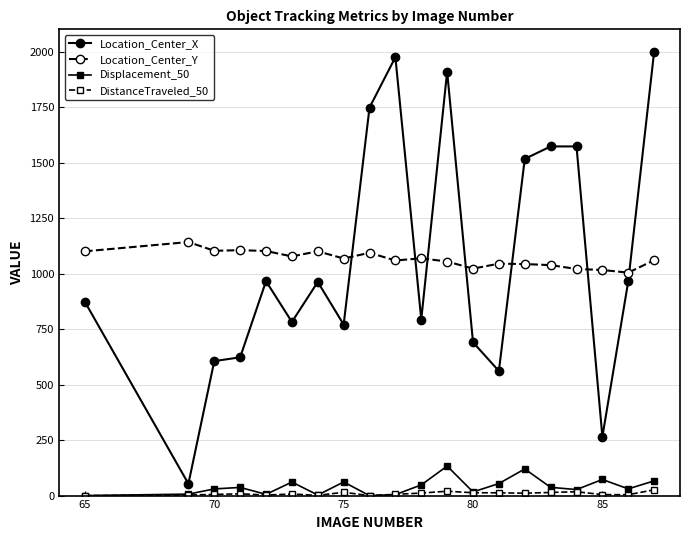

List the series in order of their peak value, lowest first.

DistanceTraveled_50, Displacement_50, Location_Center_Y, Location_Center_X